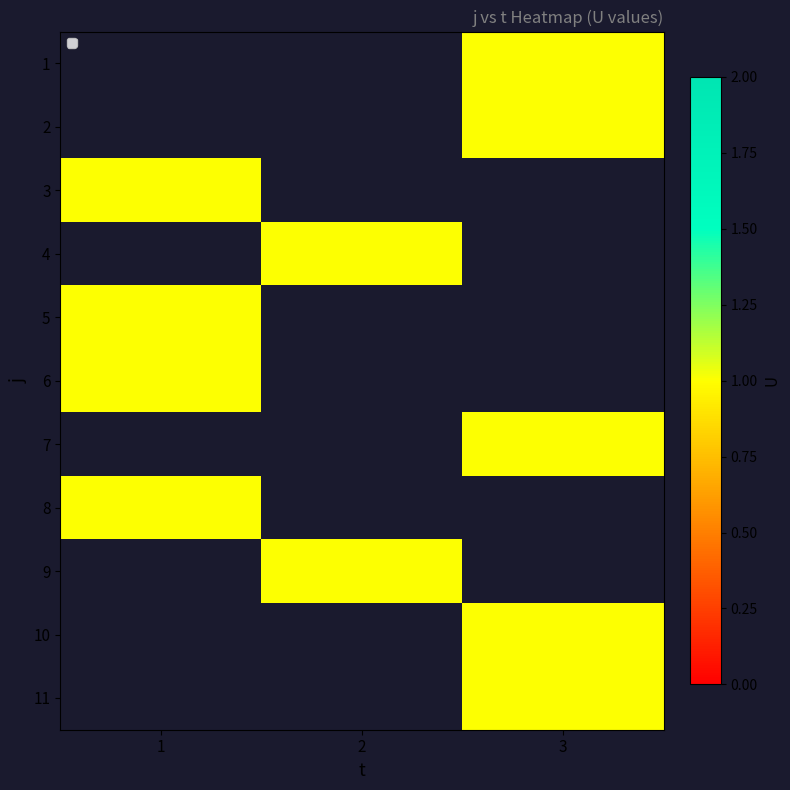

What is the greatest value displayed?

1.0